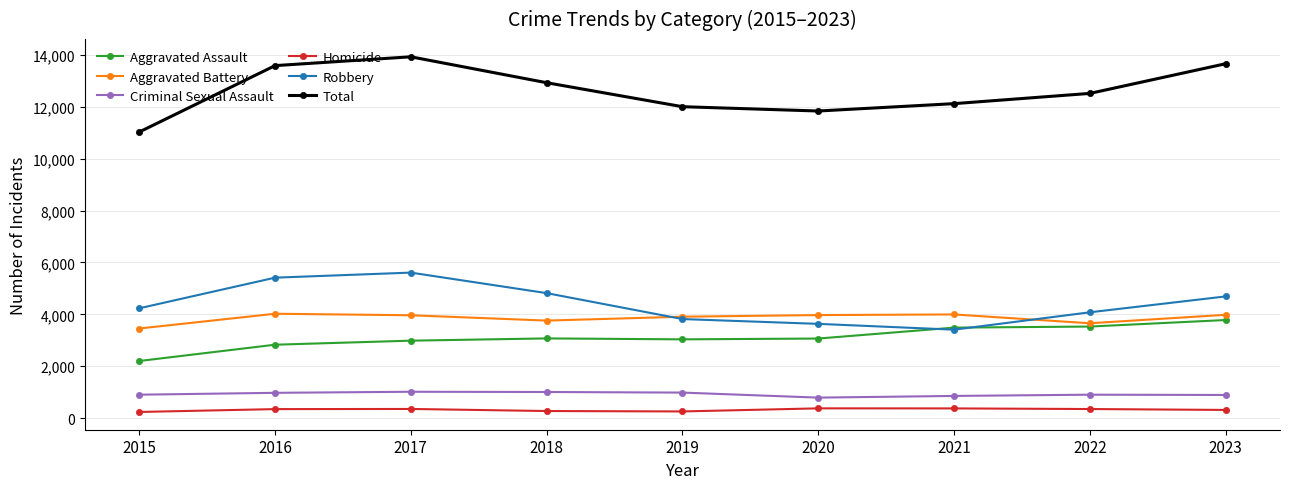

Read the Robbery value at 2020.

3634